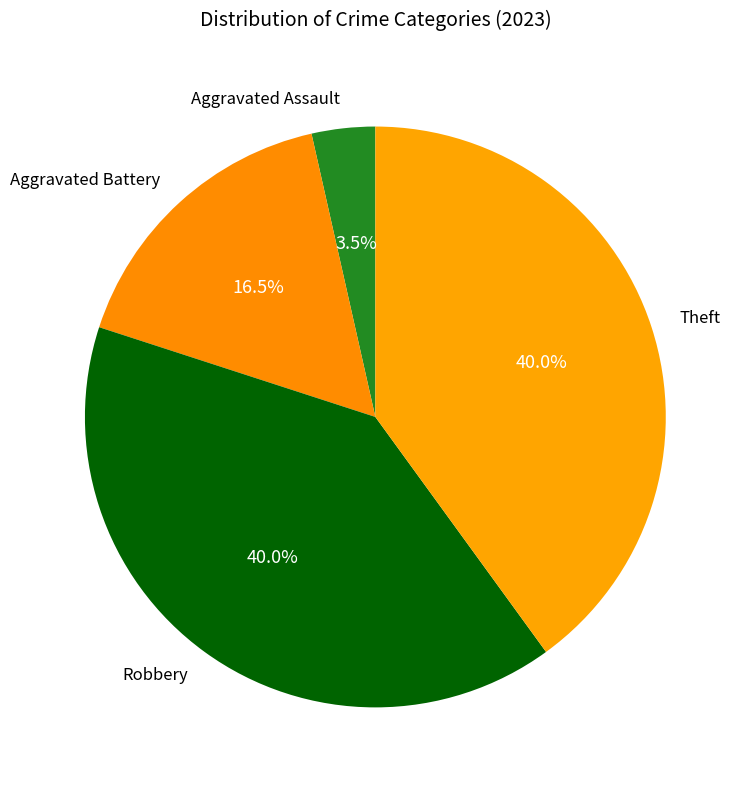

The Theft slice represents 45% of the pie. True or false?

False